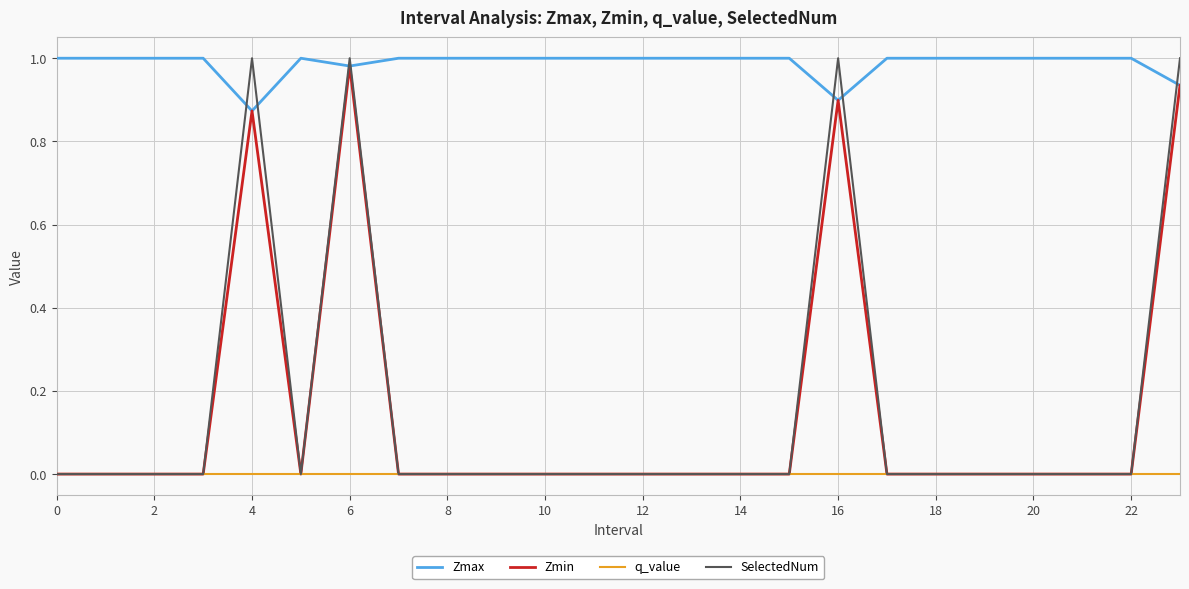

Which series has the largest total across all categories?

Zmax